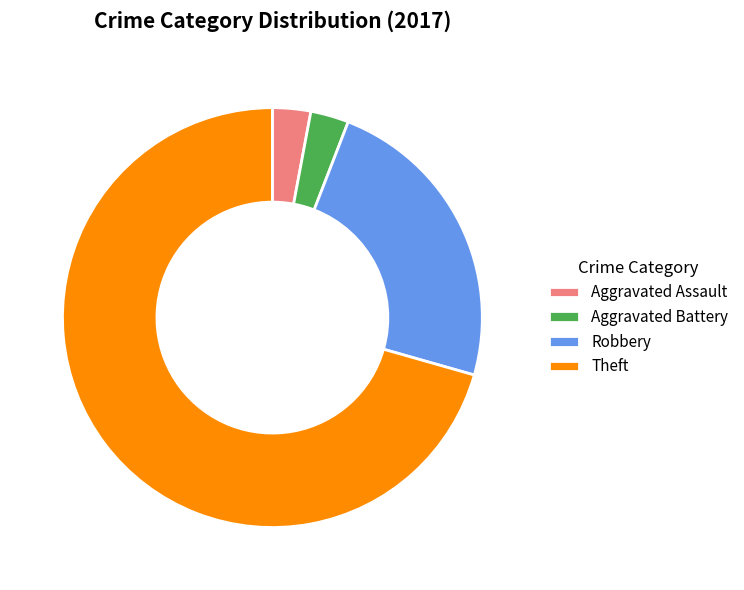

Between Theft and Aggravated Battery, which is larger?

Theft